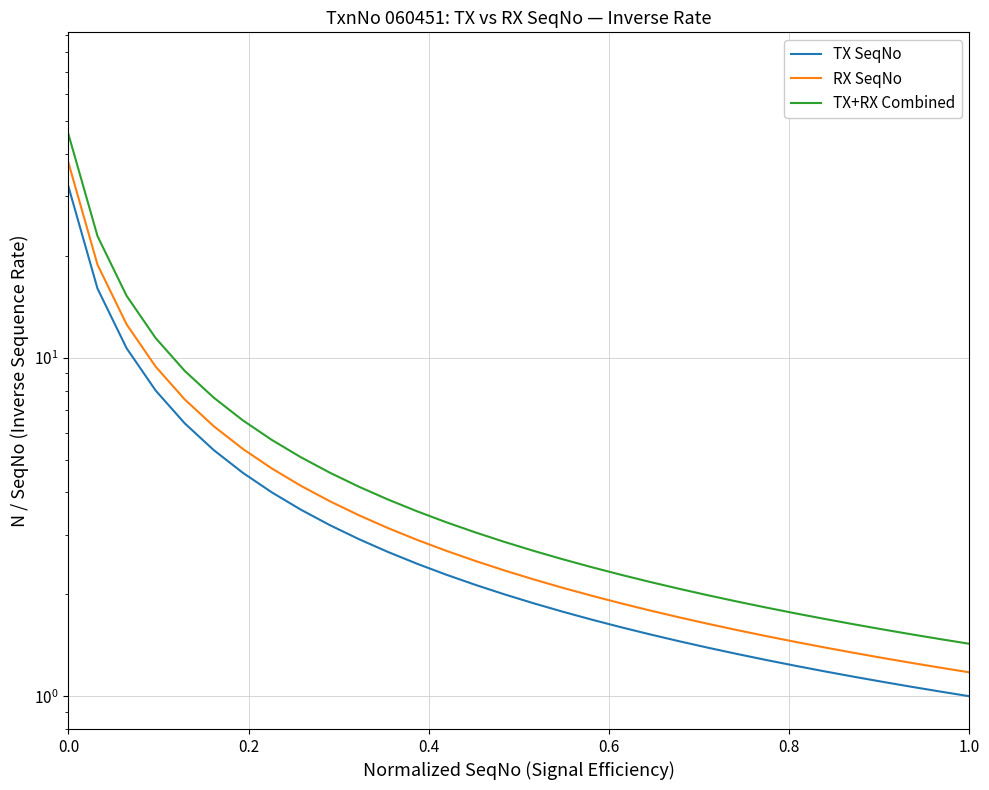

What is the difference between the TX SeqNo values at 0.0 and 19?

30.4